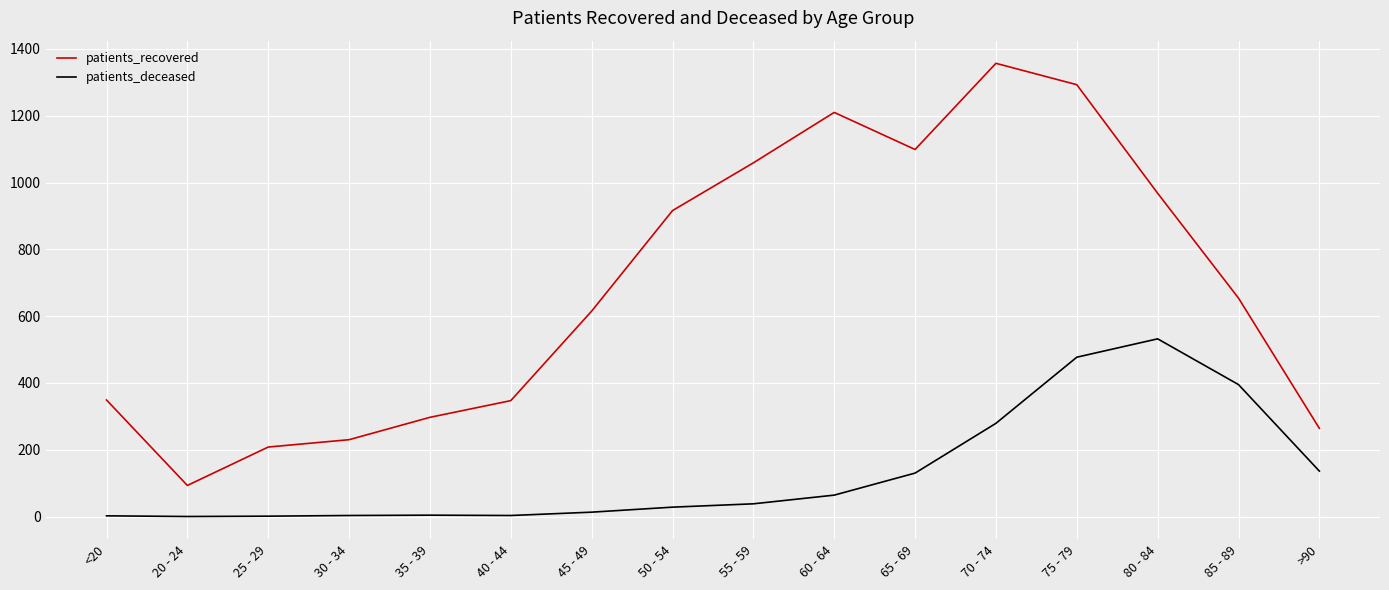

Which series has the largest range (max minus min)?

patients_recovered